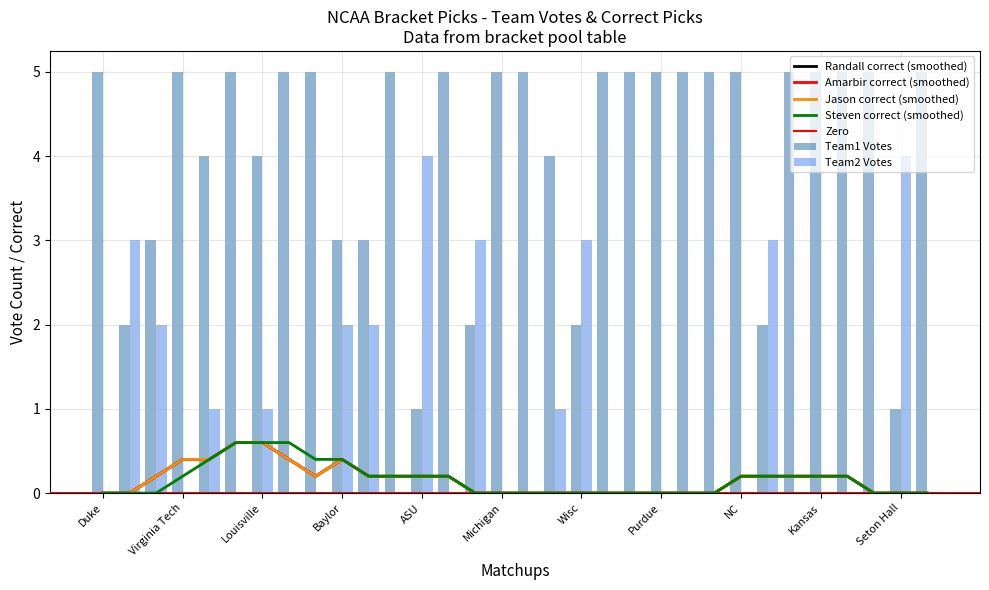

The value of Team2 Votes at Michigan is 2. True or false?

False